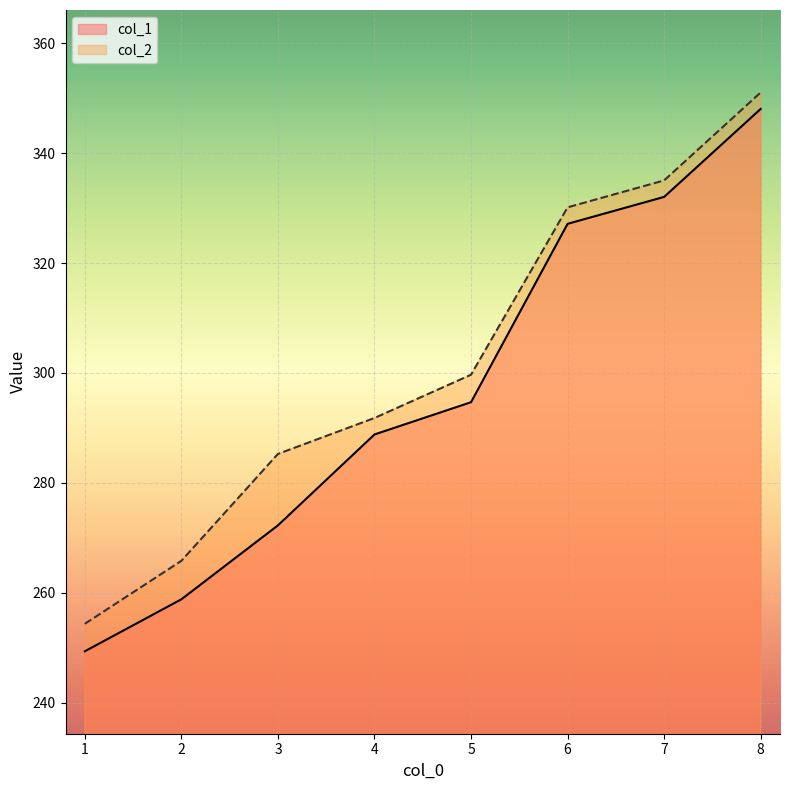

Where is col_1 nearest to the value 298?

5